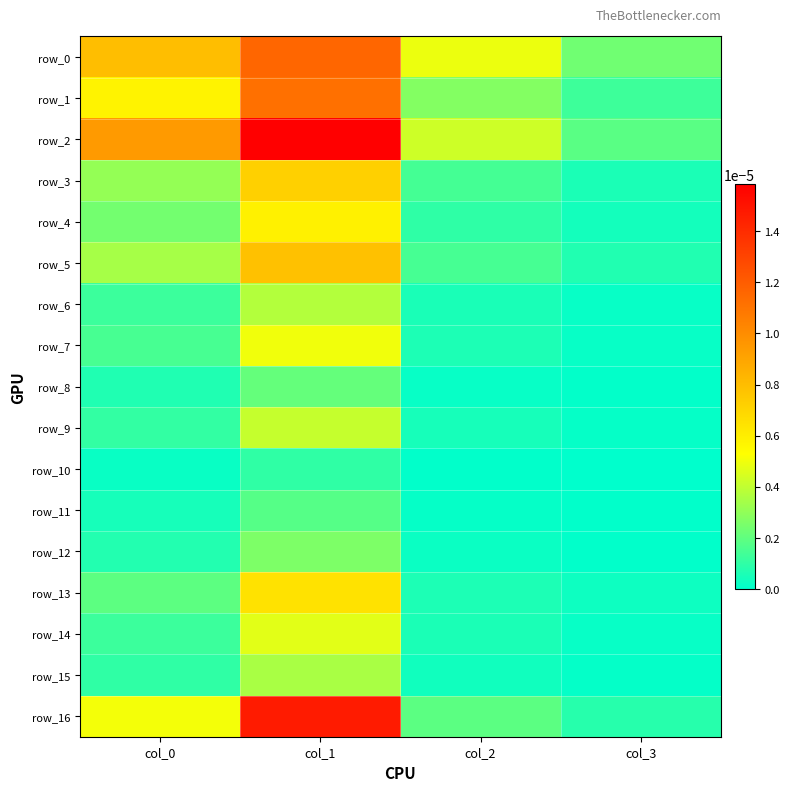

Is it true that row_3 equals 0.0 at col_1?

True